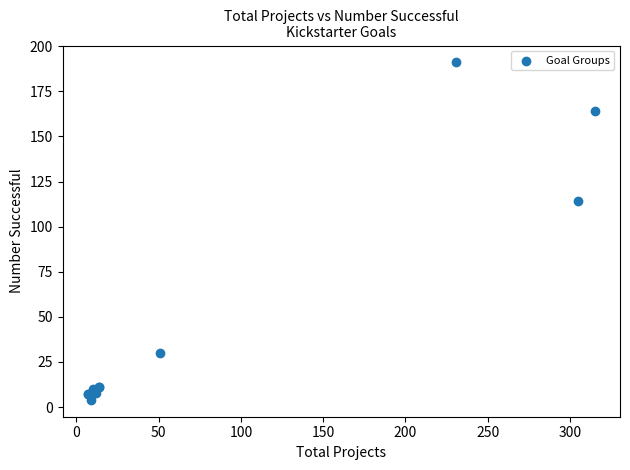

What Y value in the scatter plot is closest to 97?

114